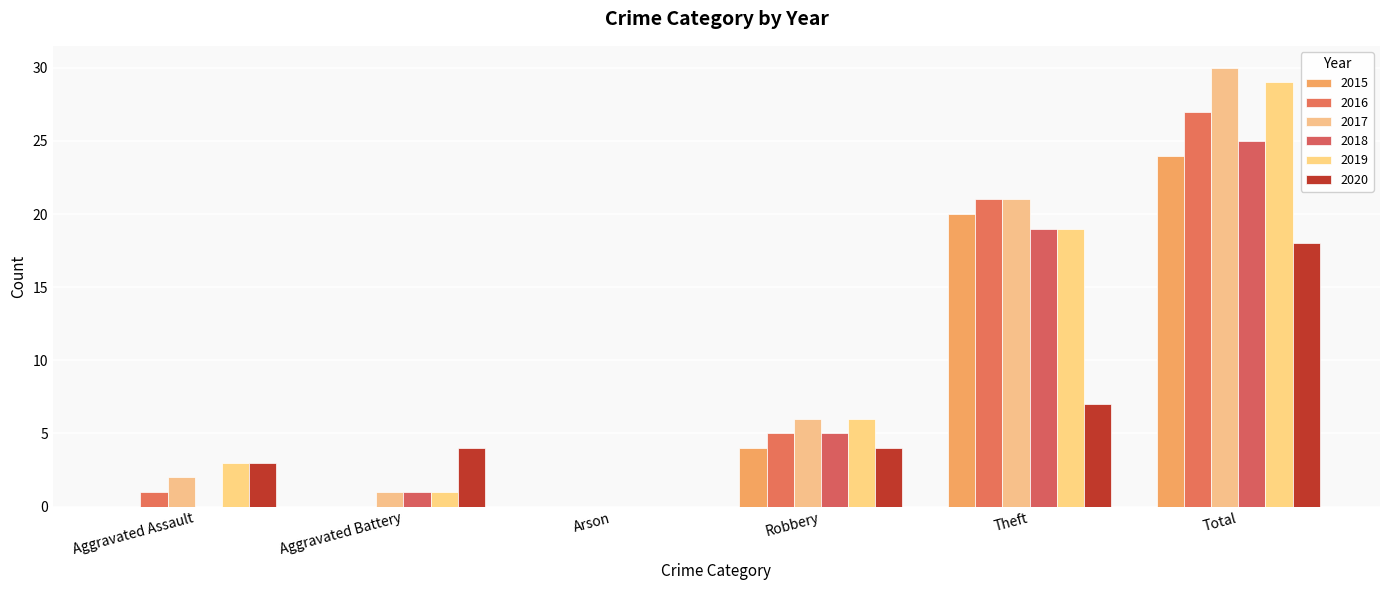

Is it true that 2016 equals 16 at Aggravated Battery?

False